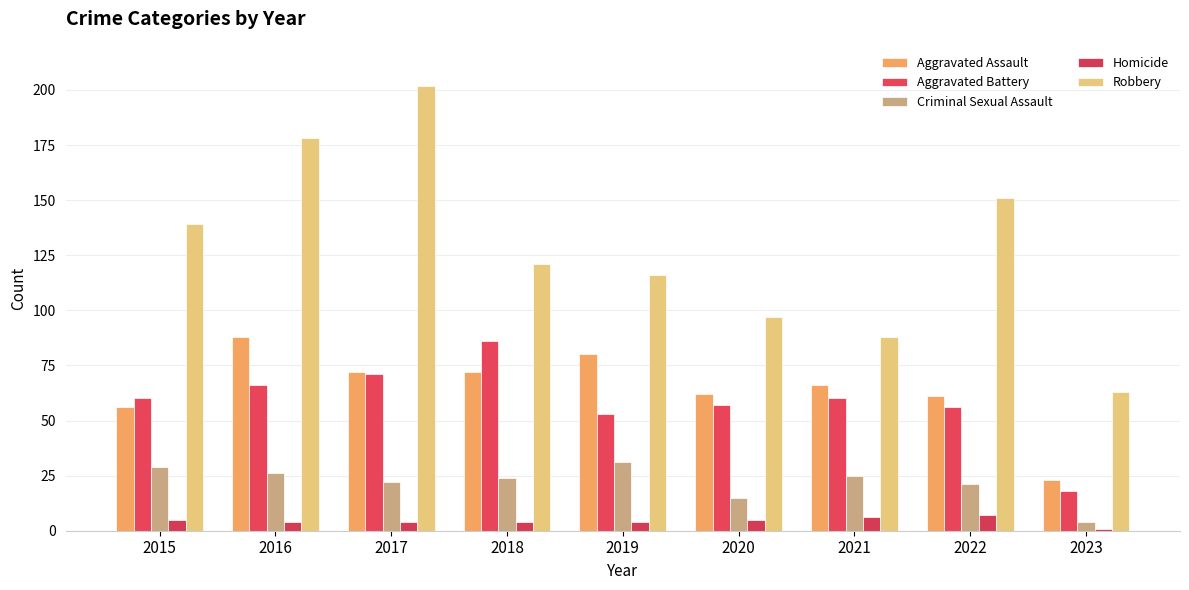

The Criminal Sexual Assault series shows 24 at 2018. True or false?

True